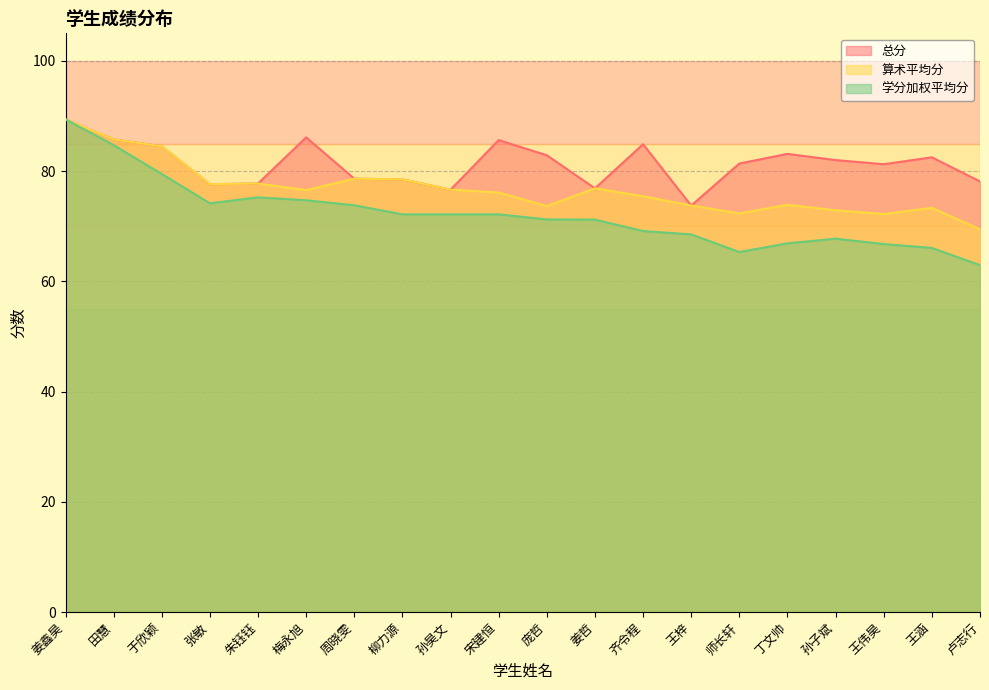

What are all the series names shown in the legend?

总分, 算术平均分, 学分加权平均分